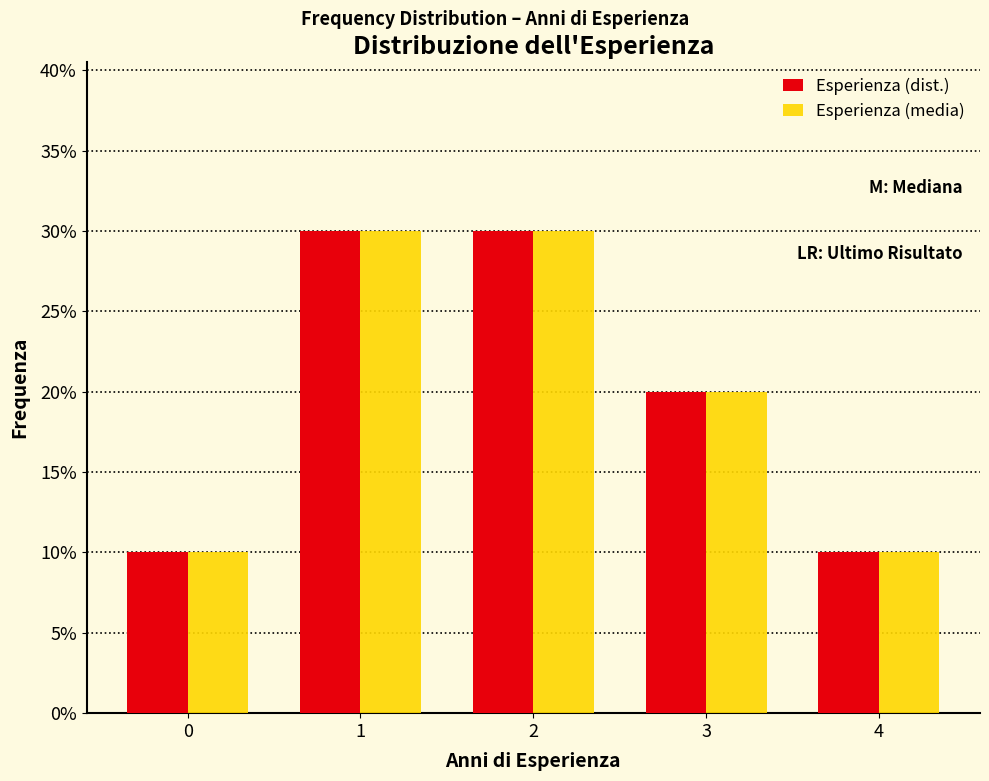

What are all the series names shown in the legend?

Esperienza (dist.), Esperienza (media)